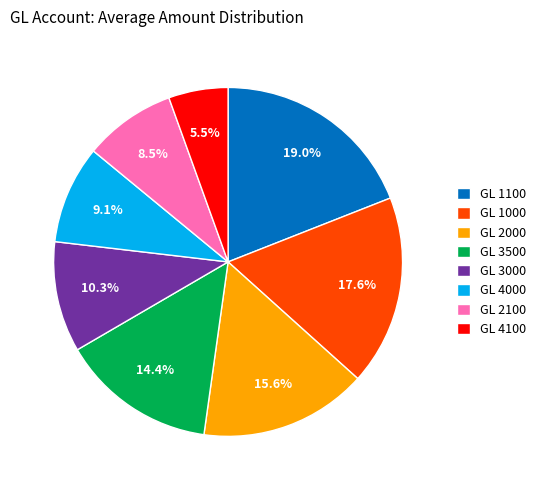

Count the number of slices in the pie.

8